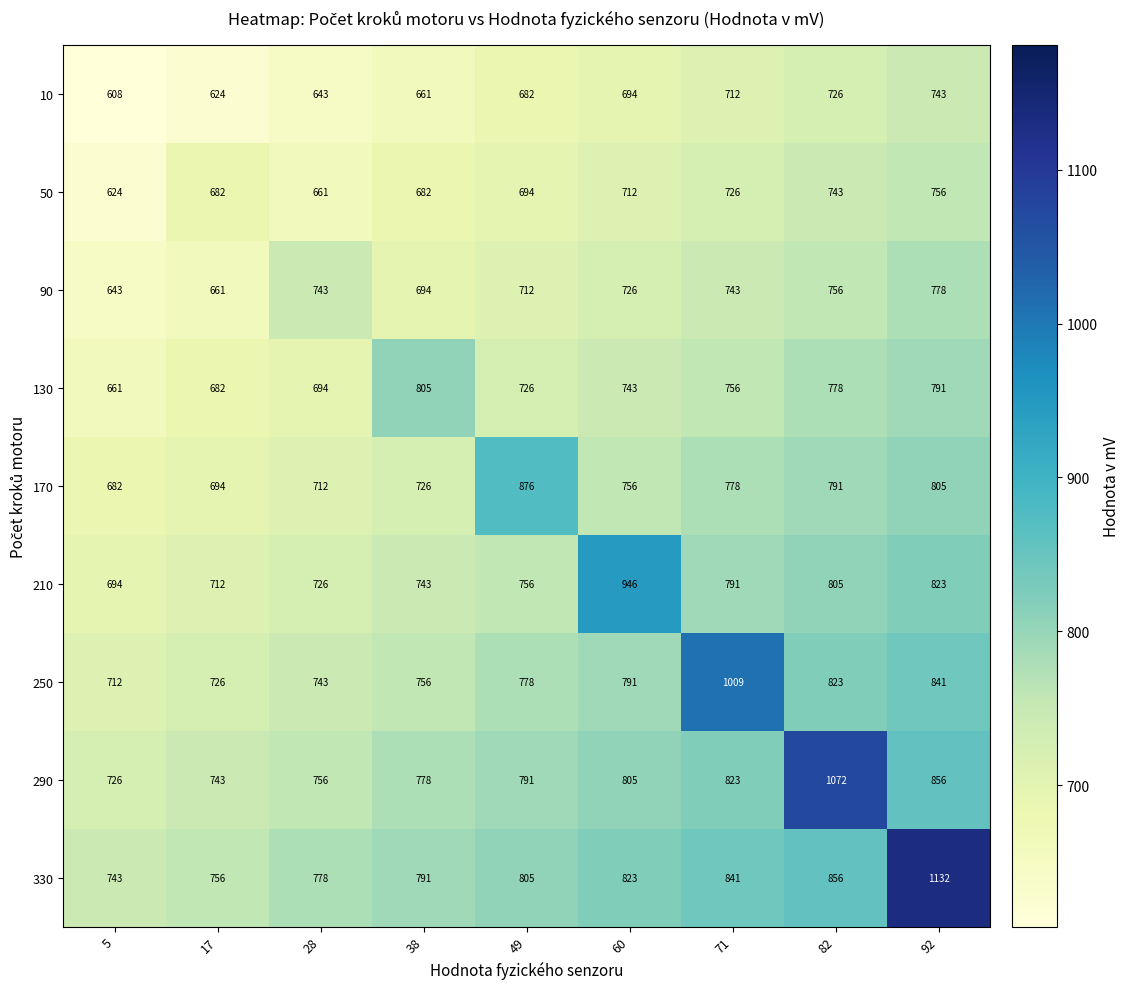

Which series changed the most between 38 and 60?

210